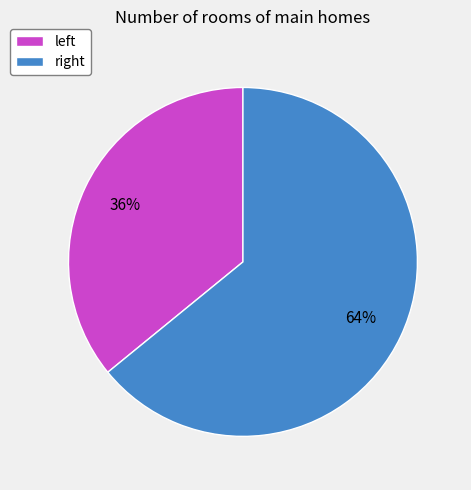

To the nearest percent, what is the average slice percentage?

50%